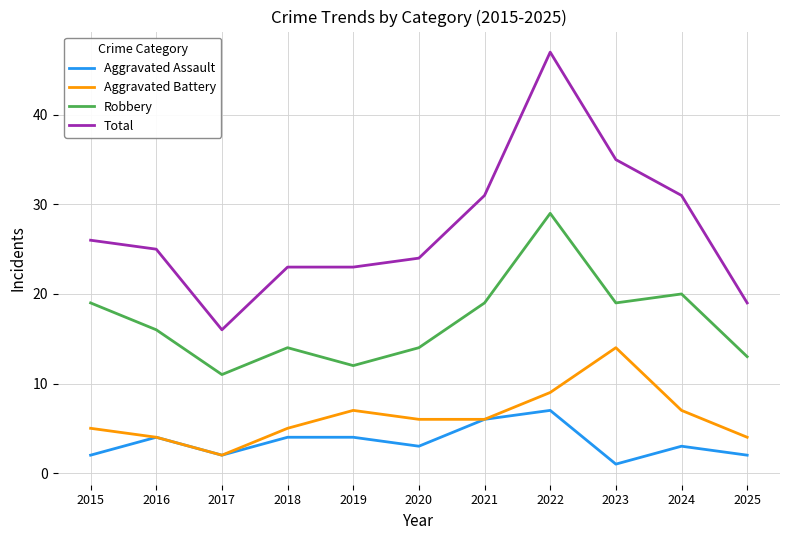

The value of Total at 2018 is 36. True or false?

False